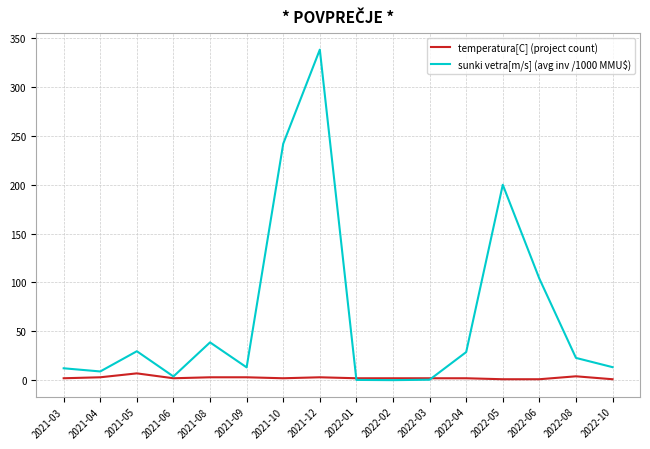

What is the difference between the highest and lowest values at 2021-05?

22.7